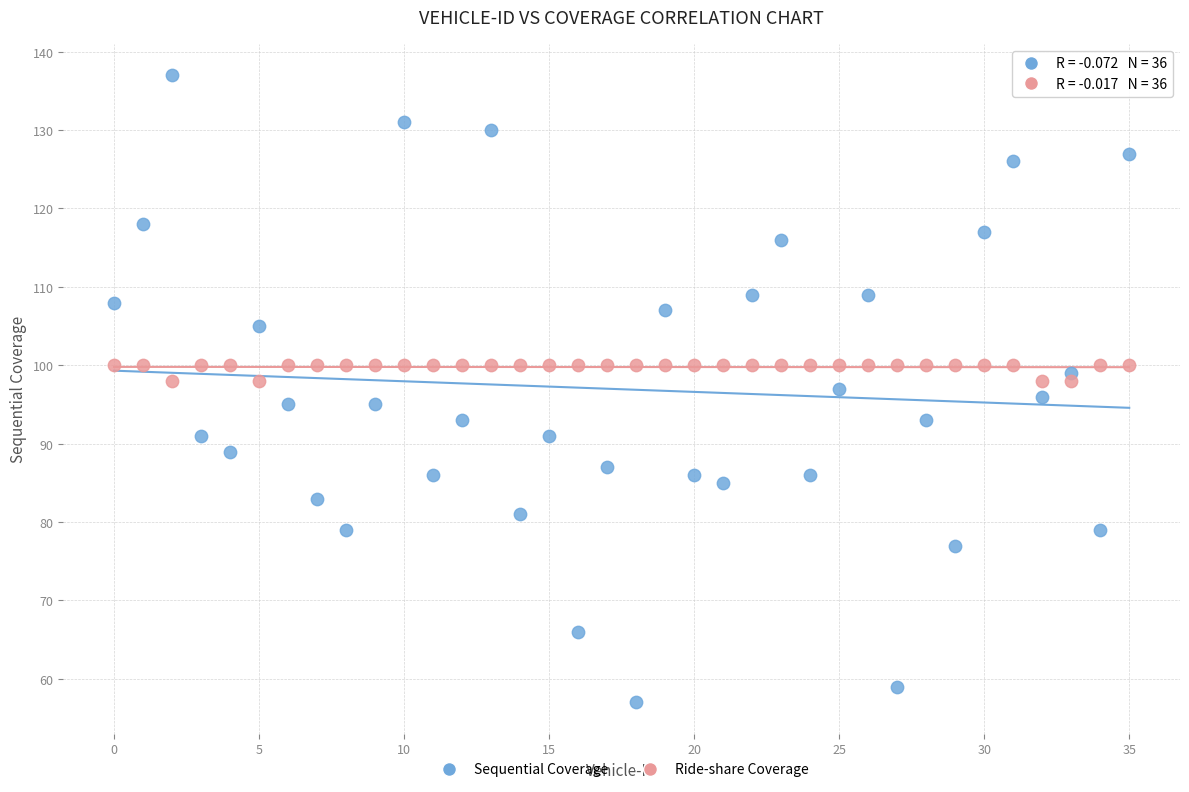

Which series contains the lowest Y value?

Sequential Coverage